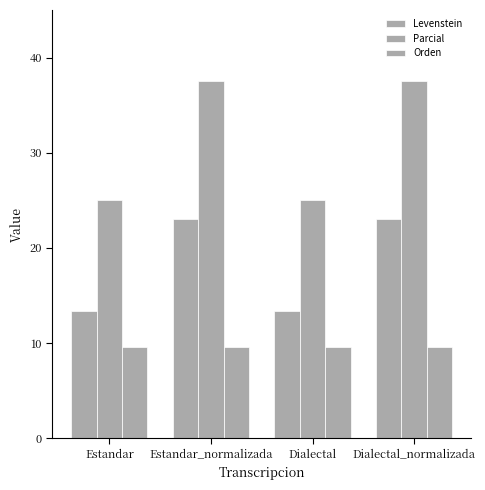

How many values in the Parcial series exceed 37?

2